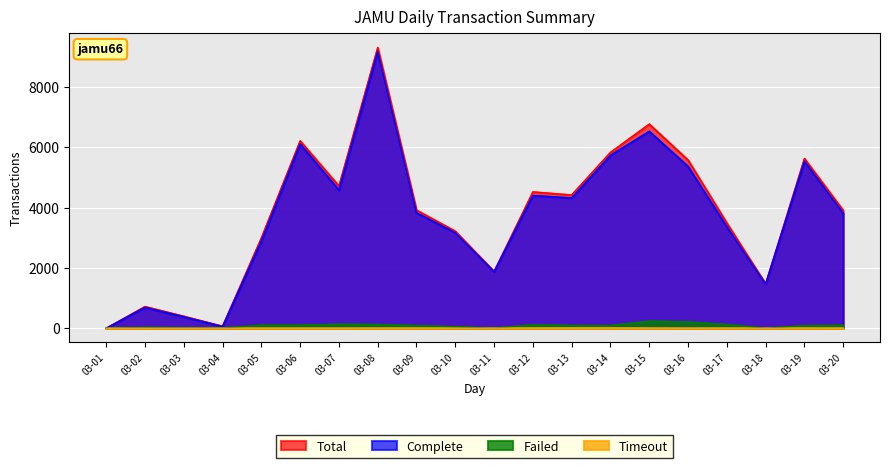

True or false: Total and Complete intersect in this chart.

False